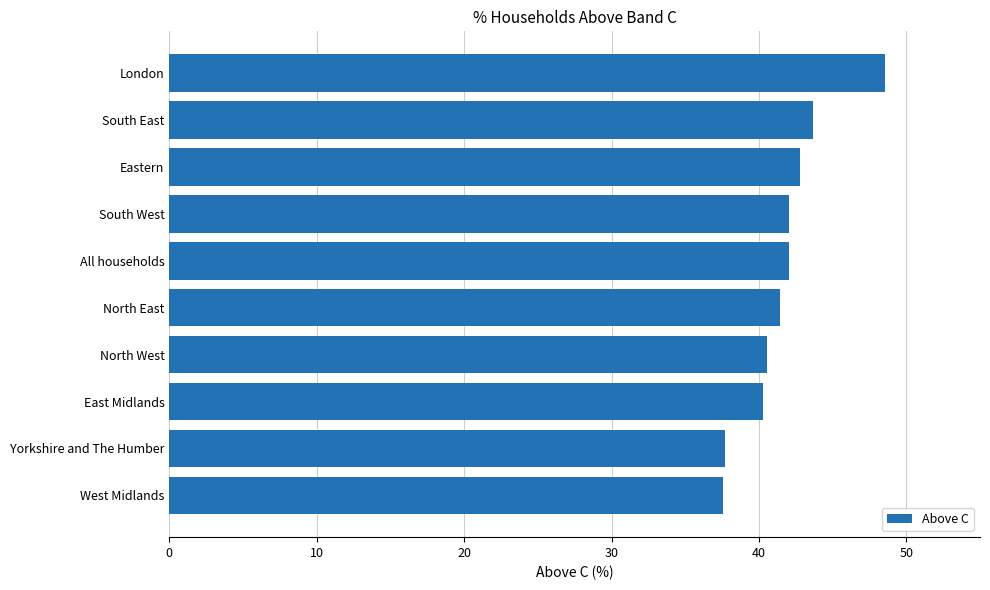

What is the maximum value shown in the chart?

48.5